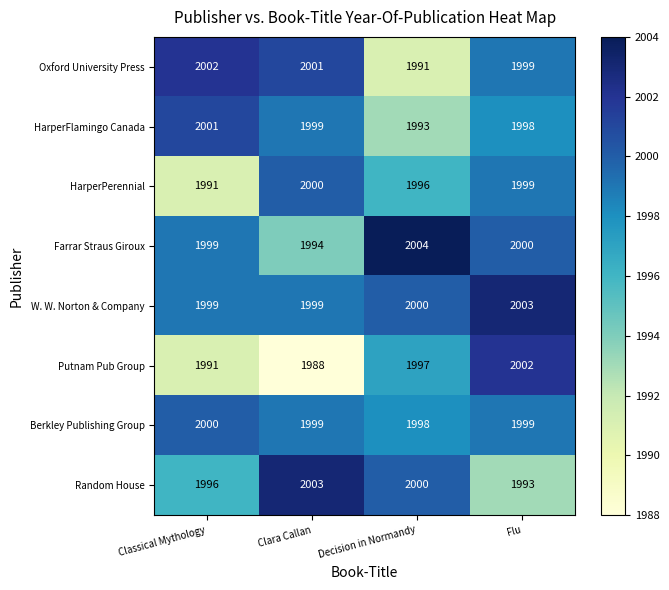

The W. W. Norton & Company series shows 1081 at Decision in Normandy. True or false?

False